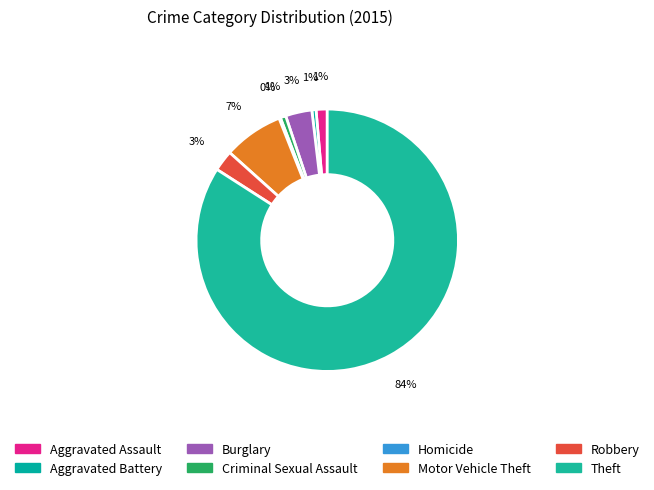

What percentage do Motor Vehicle Theft and Theft together represent?

91.4%